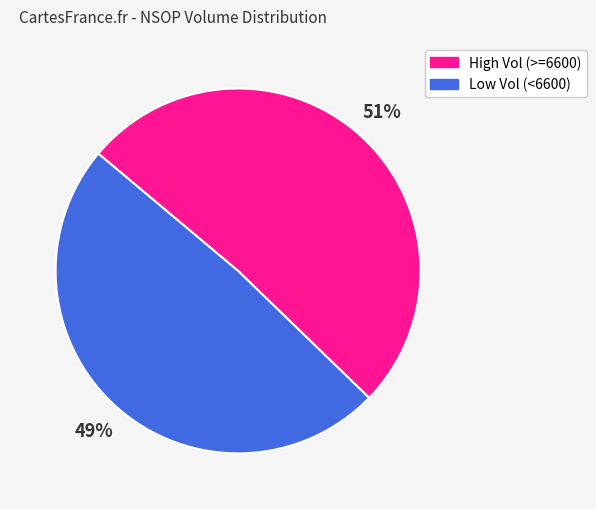

Which category has the biggest portion of the pie?

High Vol (>=6600)